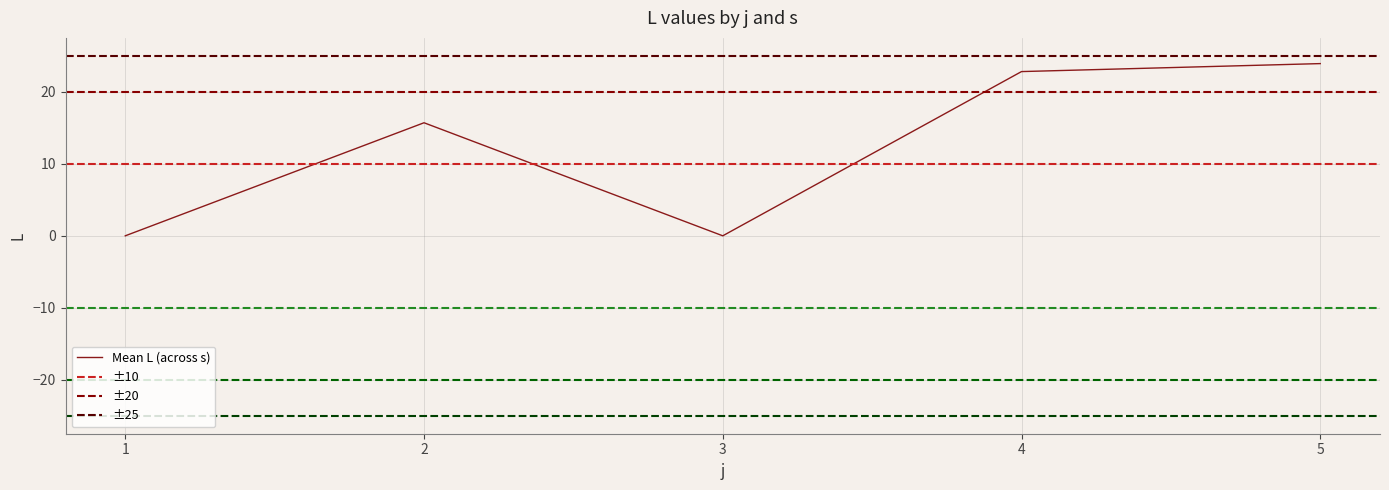

The Mean L (across s) series shows 22.8 at 4. True or false?

True